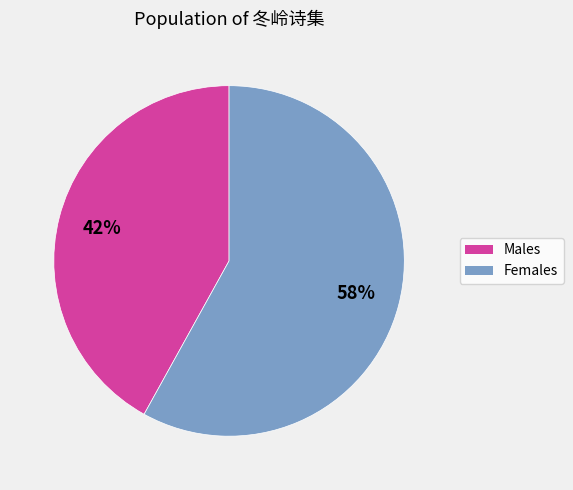

To the nearest percent, what is the difference between the largest and smallest slice percentages?

16%